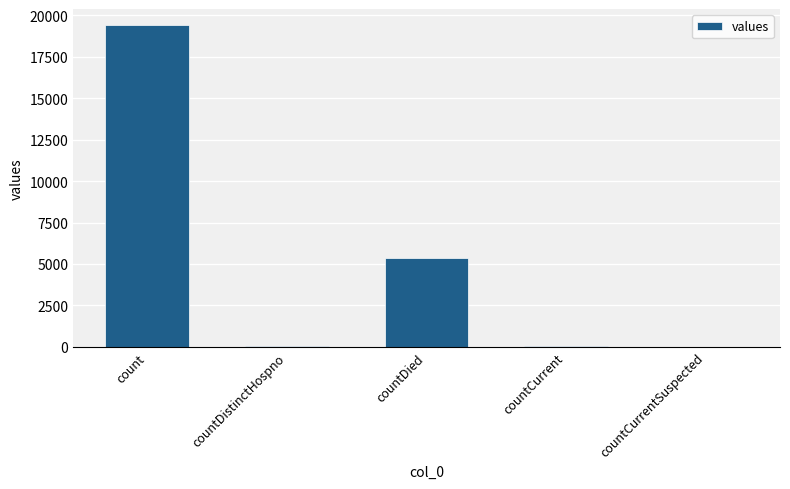

The value at countDied is 8440. True or false?

False